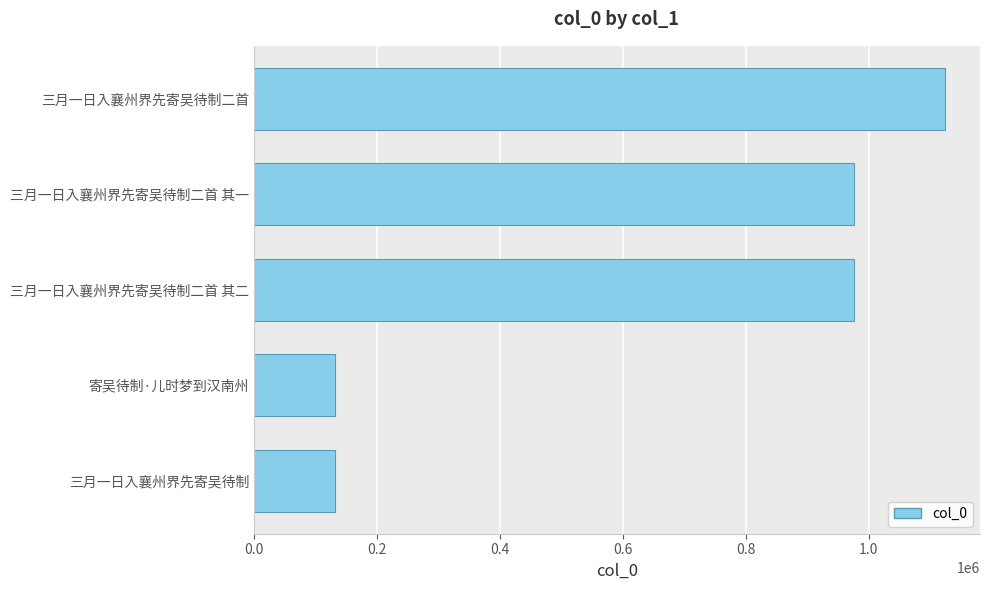

The chart shows a value of 1389809 at 三月一日入襄州界先寄吴待制二首 其一. True or false?

False